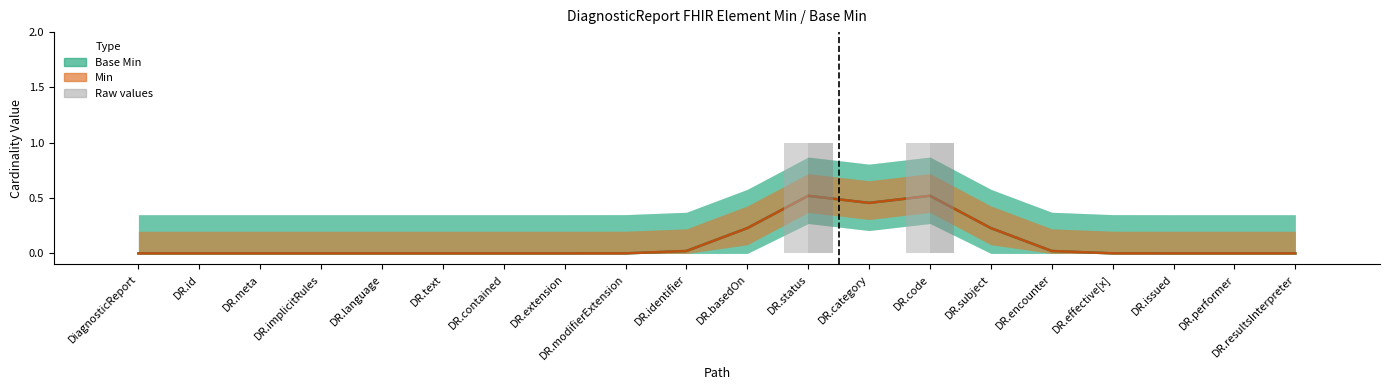

Is it true that Base Min equals 0.0 at DR.language?

True